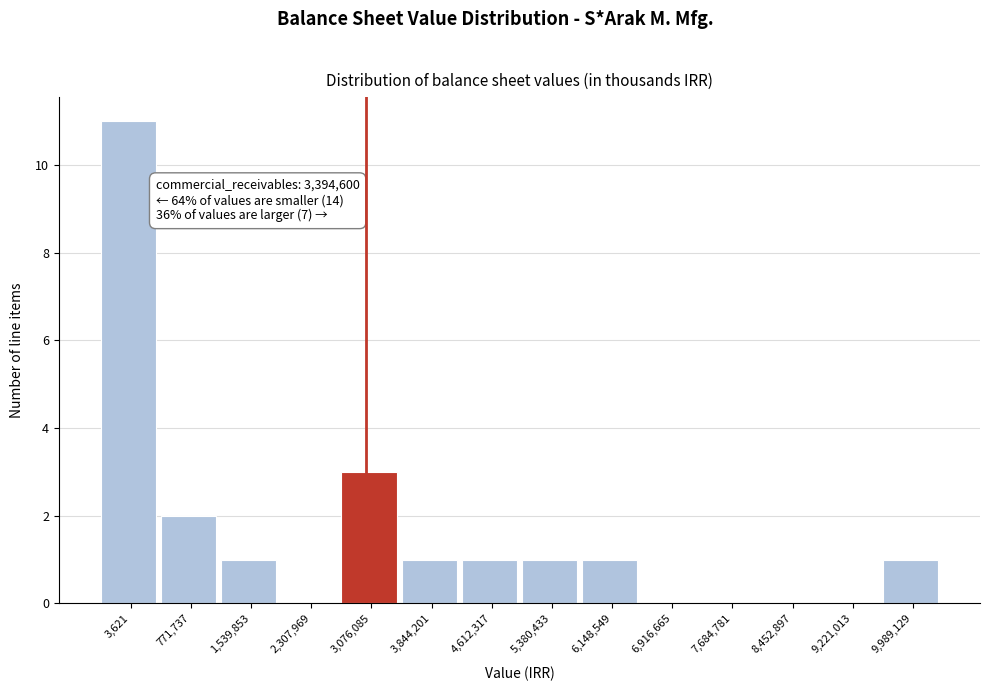

Reading right to left, transcribe all the data shown in this chart.

9,989,129=1	9,221,013=0	8,452,897=0	7,684,781=0	6,916,665=0	6,148,549=1	5,380,433=1	4,612,317=1	3,844,201=1	3,076,085=3	2,307,969=0	1,539,853=1	771,737=2	3,621=11